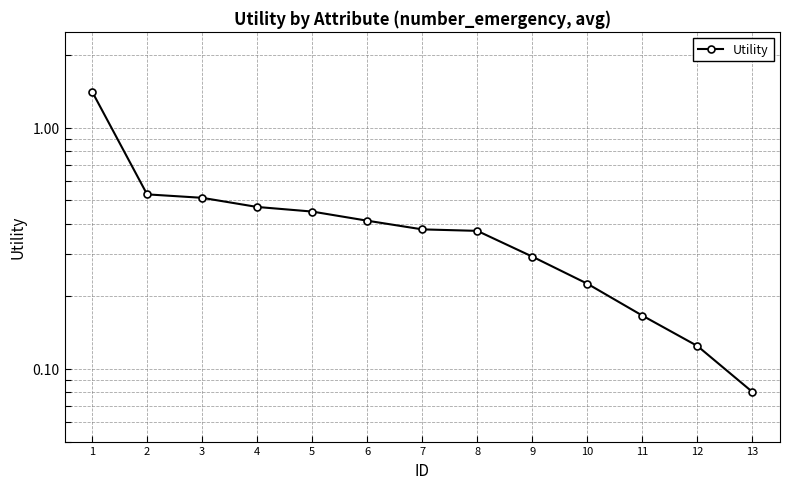

Rank the categories by value from lowest to highest.

13, 12, 11, 10, 9, 8, 7, 6, 5, 4, 3, 2, 1